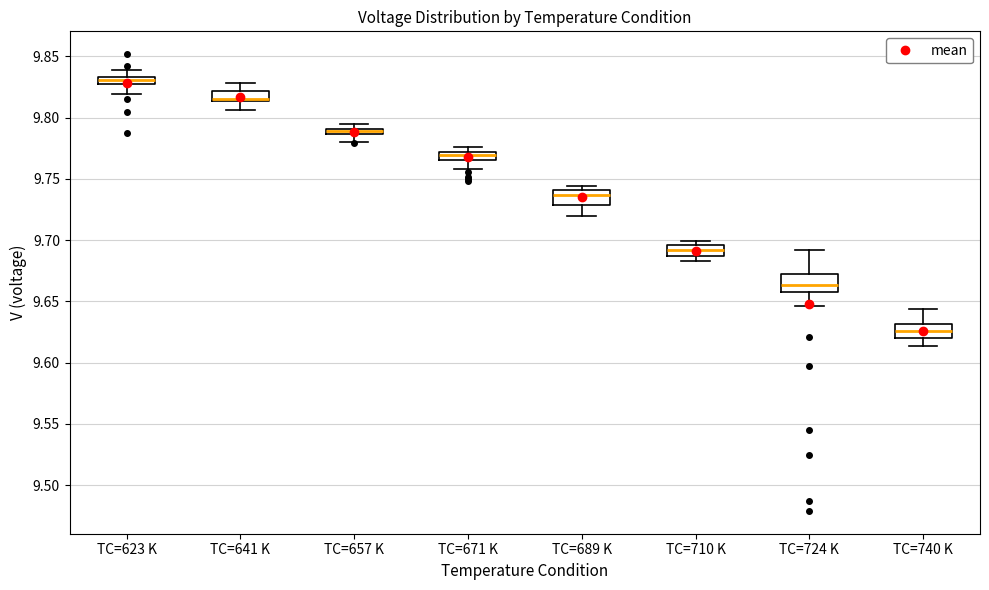

Where is the upper edge of the box for TC=657 K on the y-axis? The values are not printed on the chart, so give them approximately, as read against the axis.

9.790